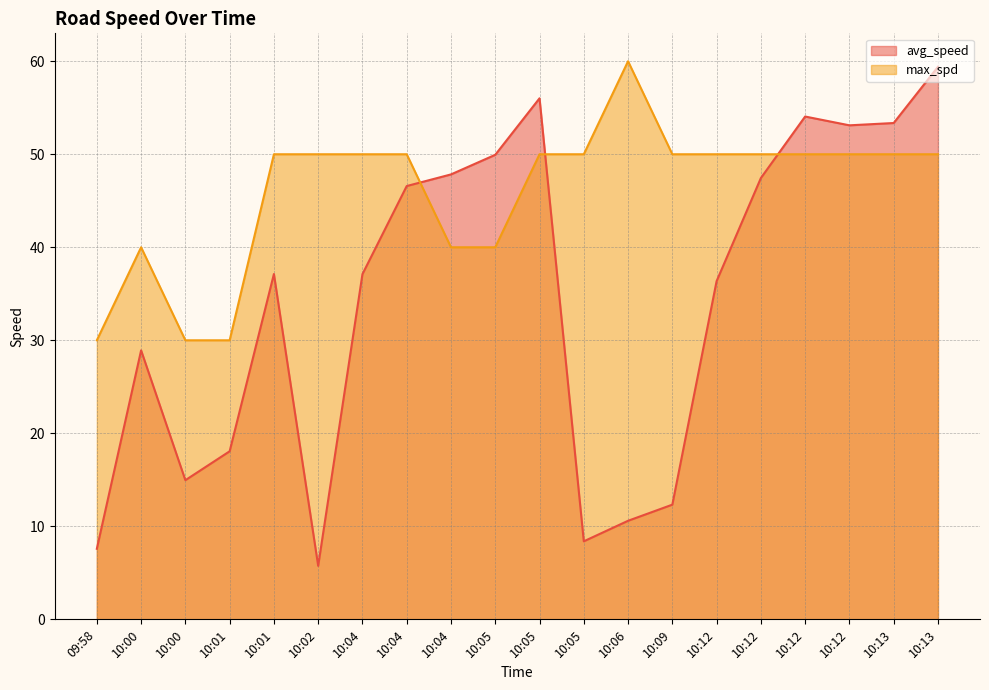

What is the difference between the second highest and minimum values in the avg_speed series?

50.3